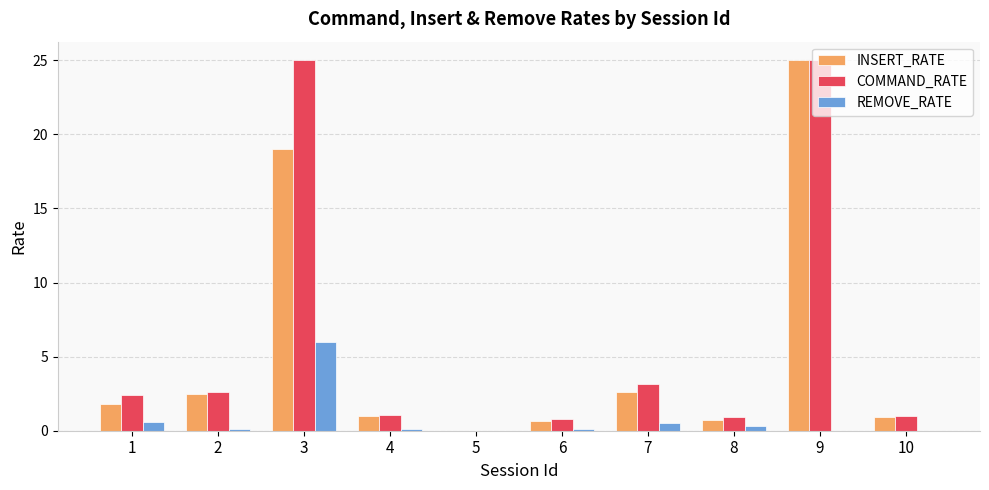

Count the number of data series in this chart.

3